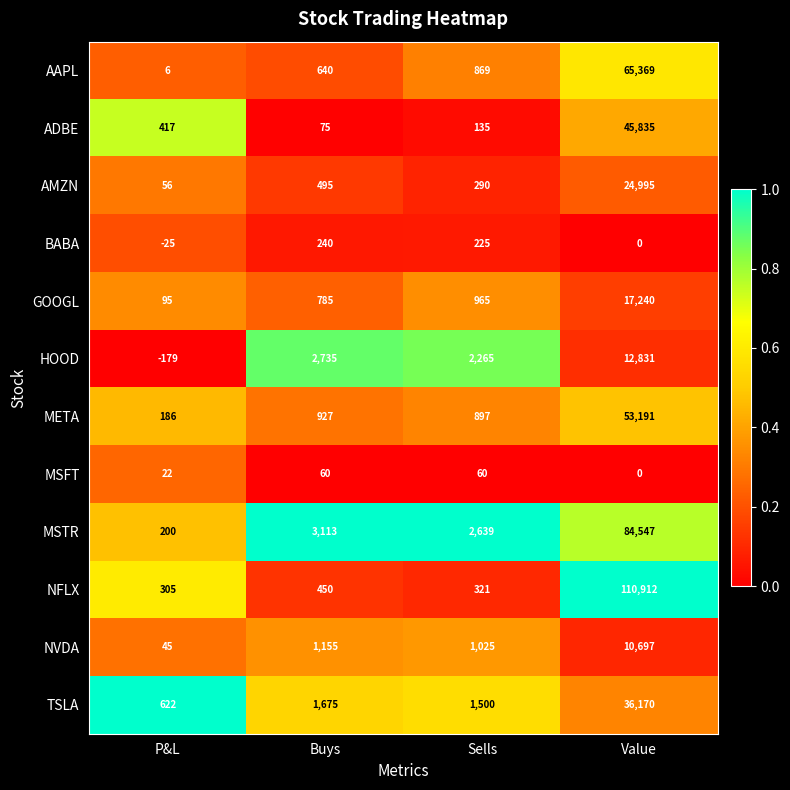

What is the difference between the maximum and minimum values in the AMZN series?

24939